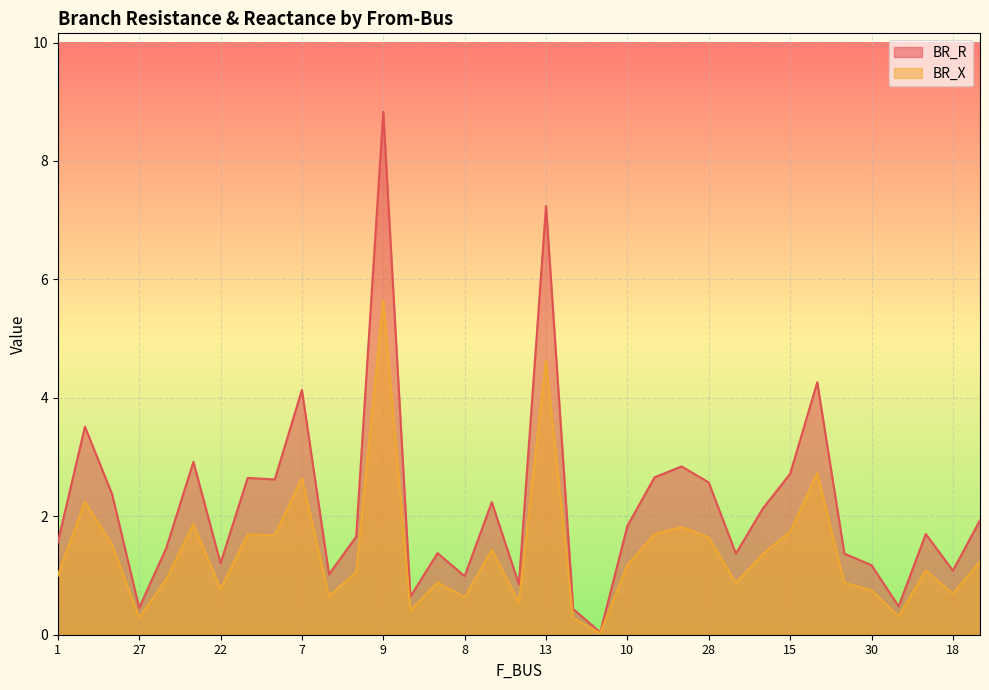

True or false: BR_R and BR_X cross at least once.

False